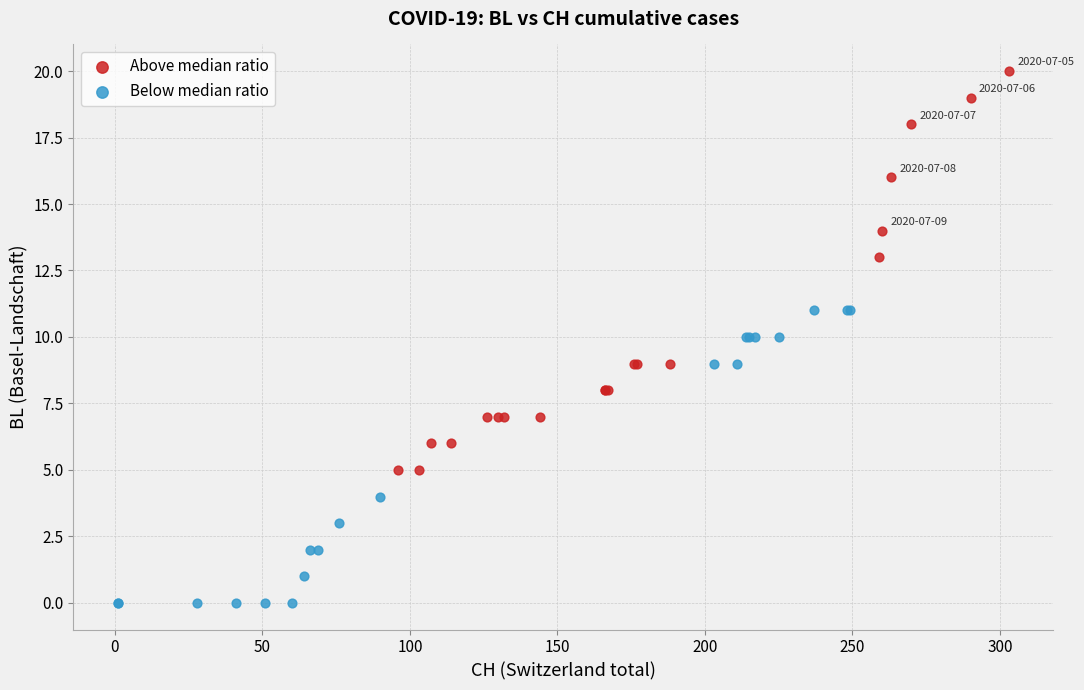

Which series reaches the maximum Y coordinate?

Above median ratio